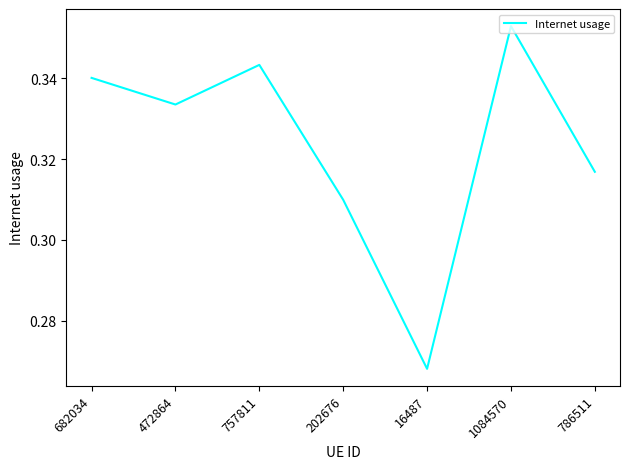

Which category has the lowest value across all series?

16487